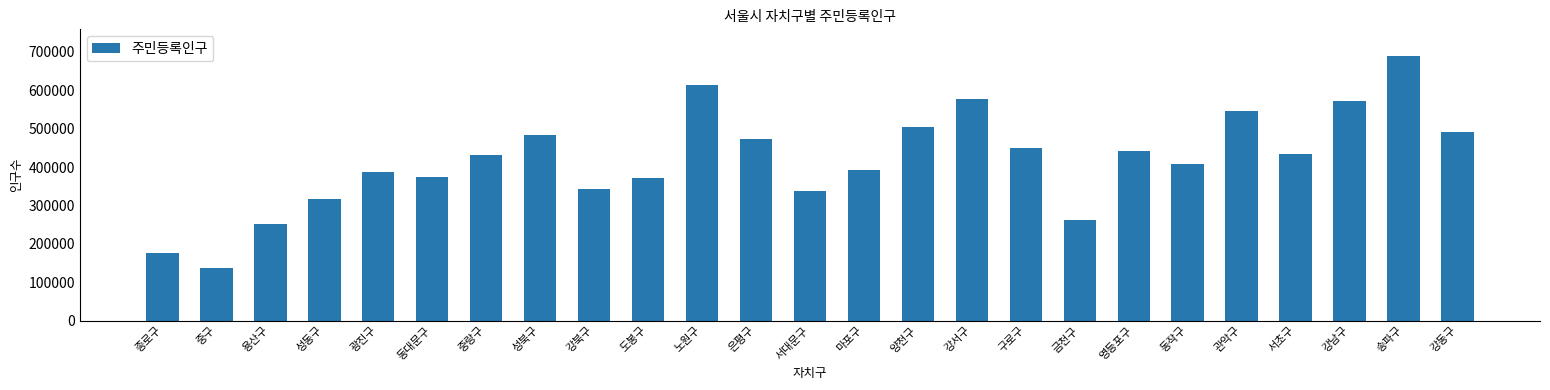

What is the difference between the values at 양천구 and 송파구?

184981